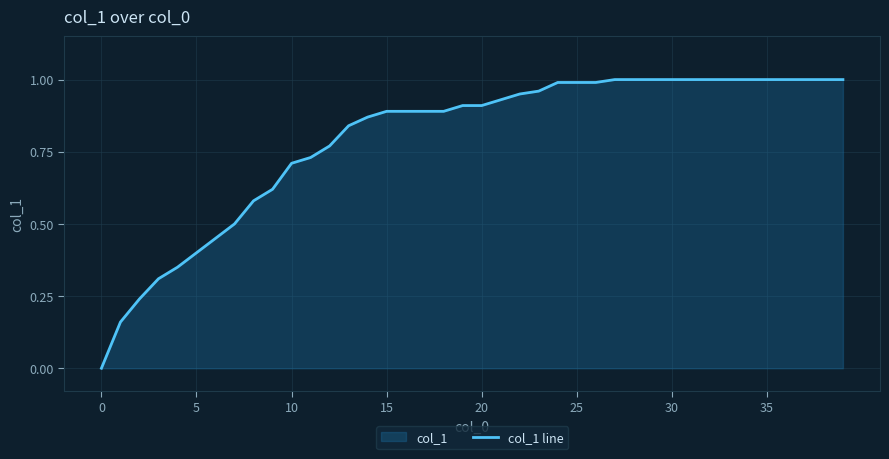

Which category has the highest value across all series?

27